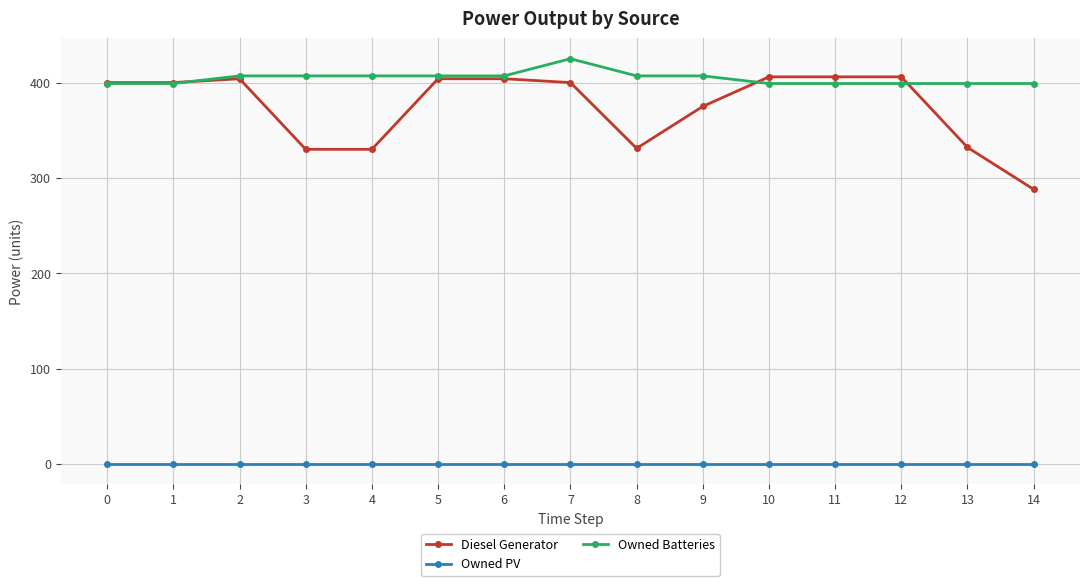

What is the value of the Owned Batteries point at the 8th from the left?

425